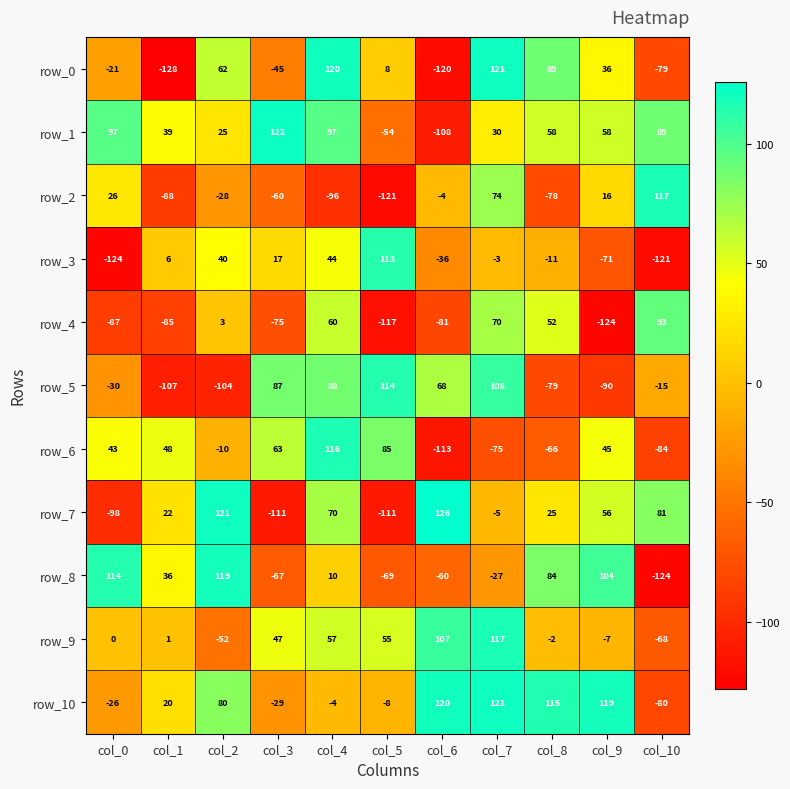

List the labels in order of row_10 value, largest first.

col_7, col_6, col_9, col_8, col_2, col_1, col_4, col_5, col_0, col_3, col_10